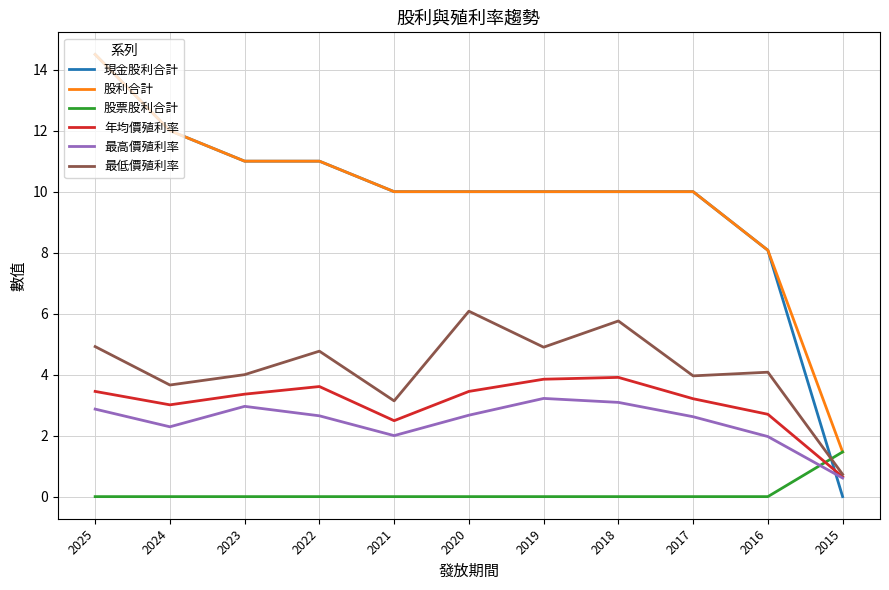

What is the highest value of the 股利合計 series?

14.5